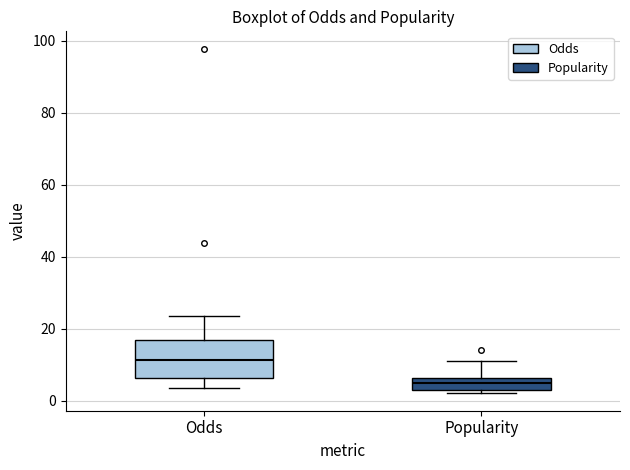

Which box has the lowest median line?

Popularity